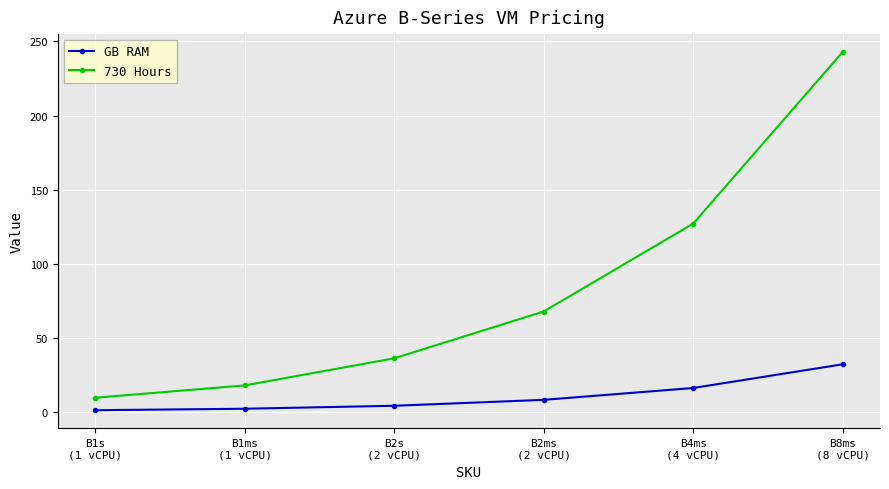

Which series has the largest range (max minus min)?

730 Hours